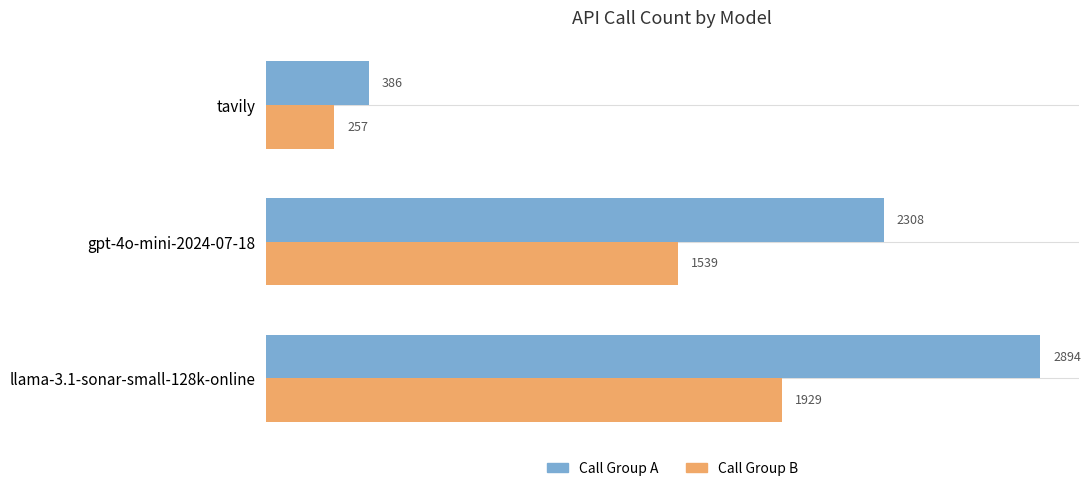

What are all the series names shown in the legend?

Call Group A, Call Group B